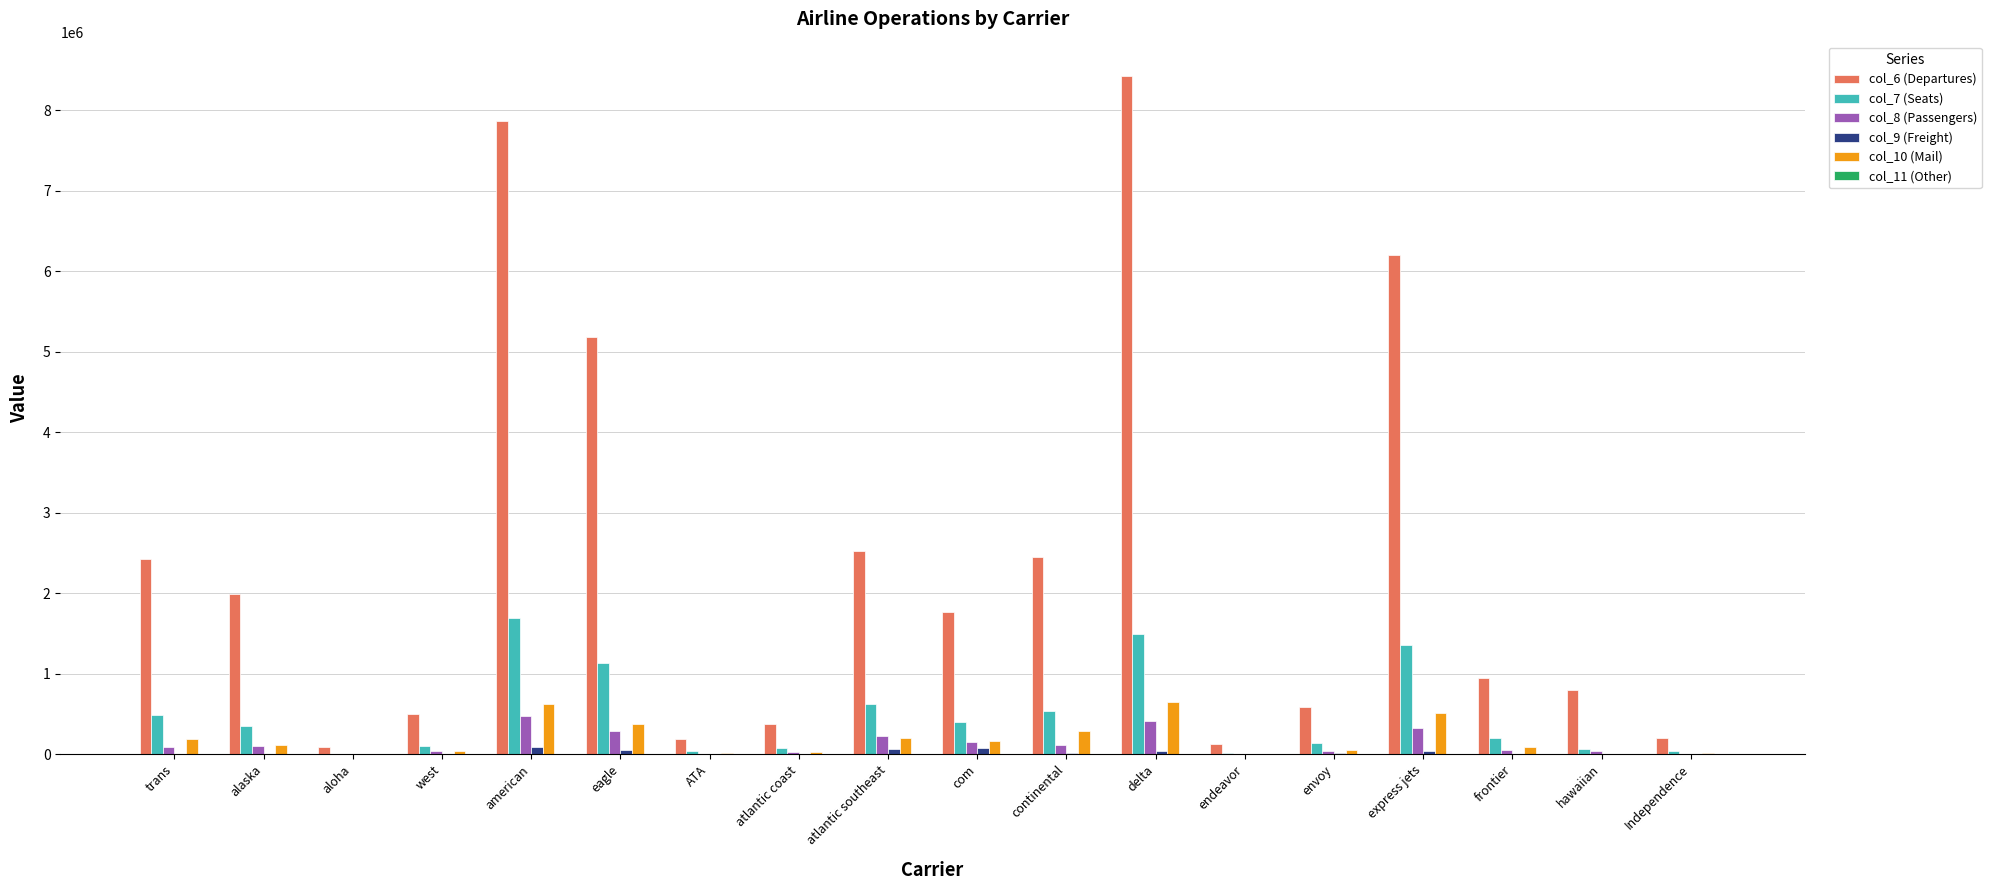

Is the value of col_6 (Departures) at alaska greater than the value of col_7 (Seats) at west?

Yes